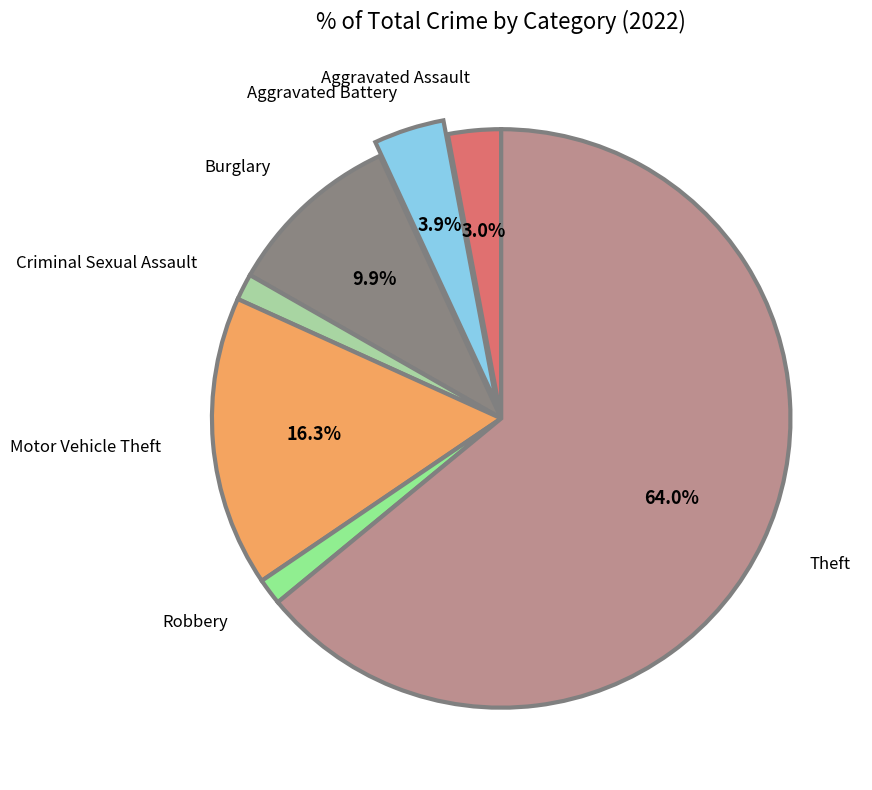

How many segments does this pie chart have?

7